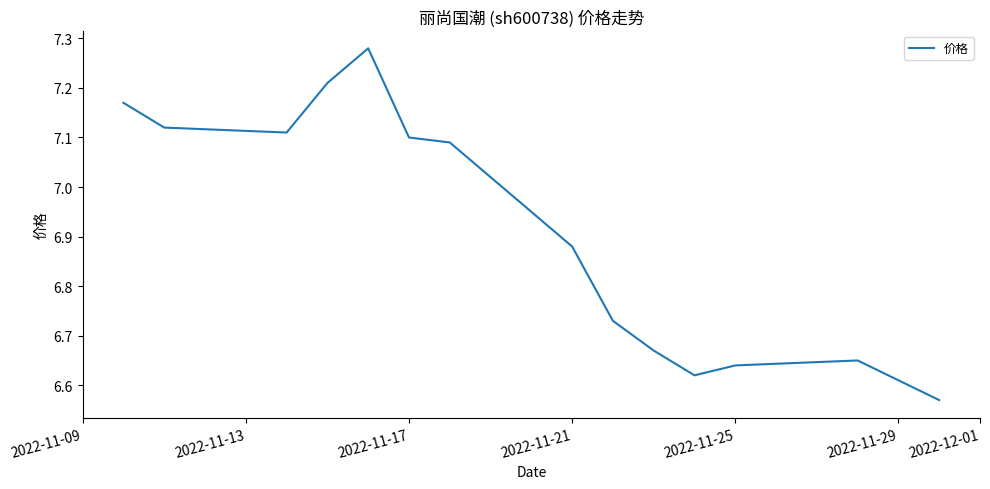

What is the difference between the maximum and minimum values?

0.7